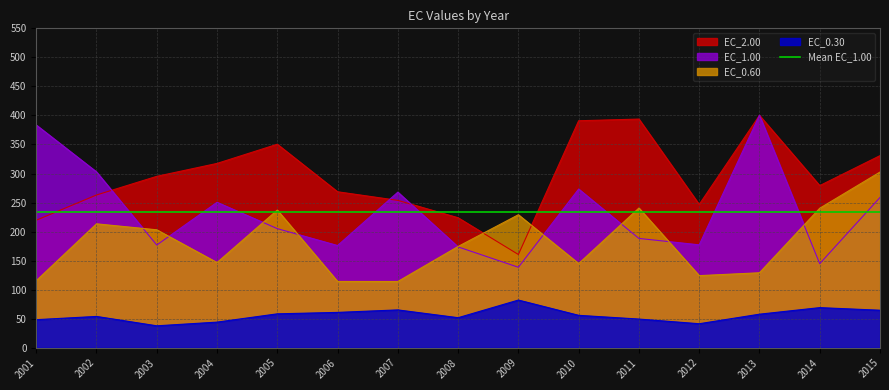

At which label is EC_2.00 closest to 280?

2014